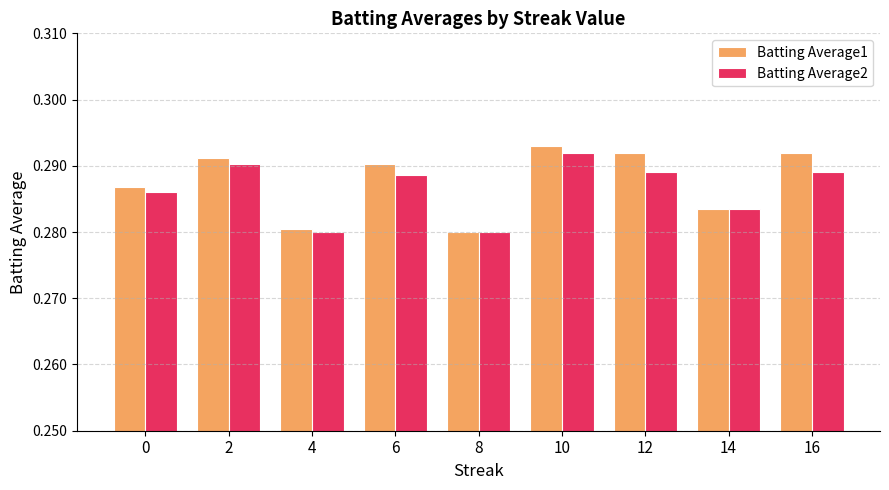

What is the sum of the Batting Average2 values at 12 and 2?

0.6